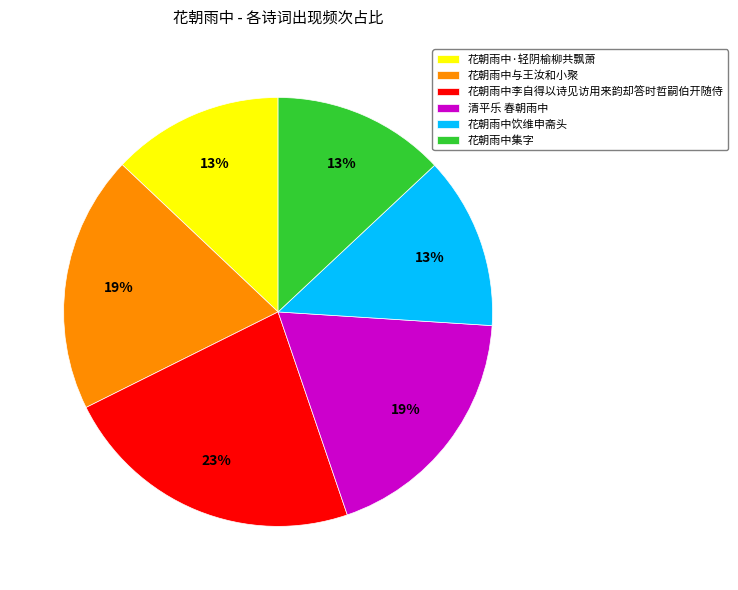

How many slices are in this pie chart?

6